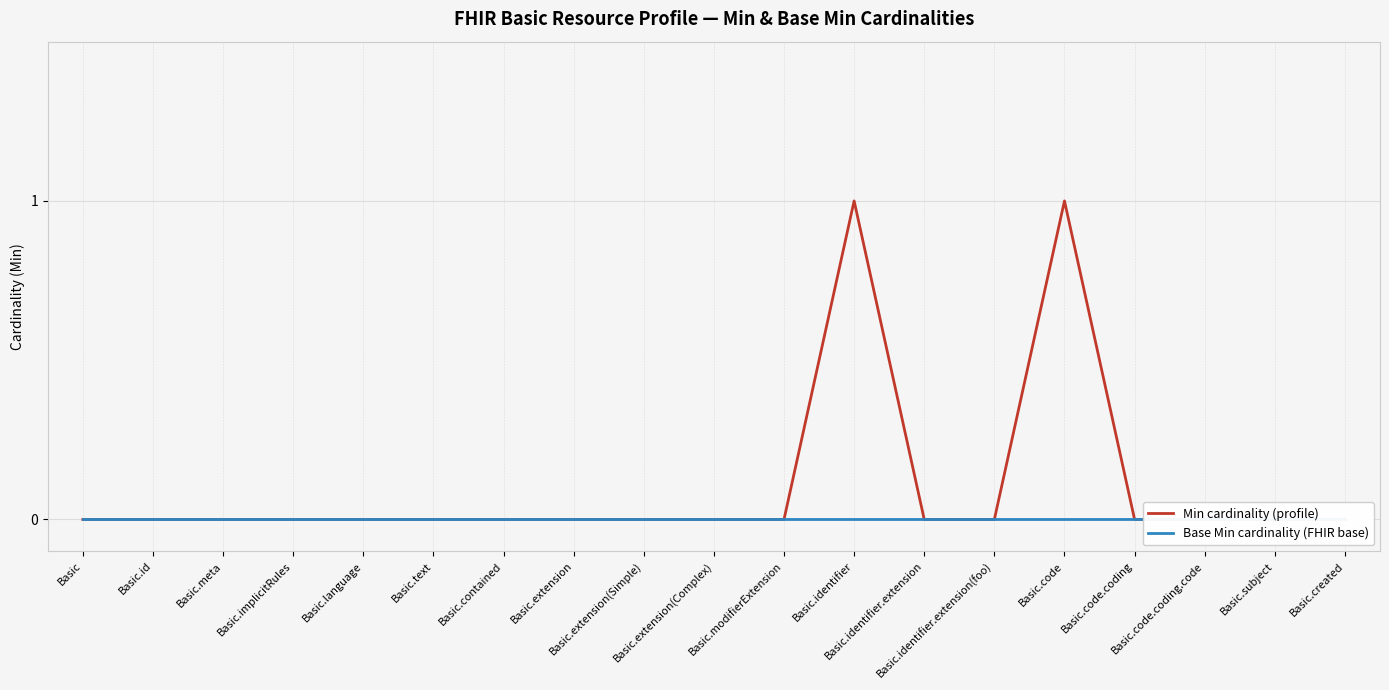

Reading right to left, transcribe all the data shown in this chart.

Min cardinality (profile): Basic.created=0	Basic.subject=0	Basic.code.coding.code=0	Basic.code.coding=0	Basic.code=1	Basic.identifier.extension(foo)=0	Basic.identifier.extension=0	Basic.identifier=1	Basic.modifierExtension=0	Basic.extension(Complex)=0	Basic.extension(Simple)=0	Basic.extension=0	Basic.contained=0	Basic.text=0	Basic.language=0	Basic.implicitRules=0	Basic.meta=0	Basic.id=0	Basic=0
Base Min cardinality (FHIR base): Basic.created=0	Basic.subject=0	Basic.code.coding.code=0	Basic.code.coding=0	Basic.code=0	Basic.identifier.extension(foo)=0	Basic.identifier.extension=0	Basic.identifier=0	Basic.modifierExtension=0	Basic.extension(Complex)=0	Basic.extension(Simple)=0	Basic.extension=0	Basic.contained=0	Basic.text=0	Basic.language=0	Basic.implicitRules=0	Basic.meta=0	Basic.id=0	Basic=0